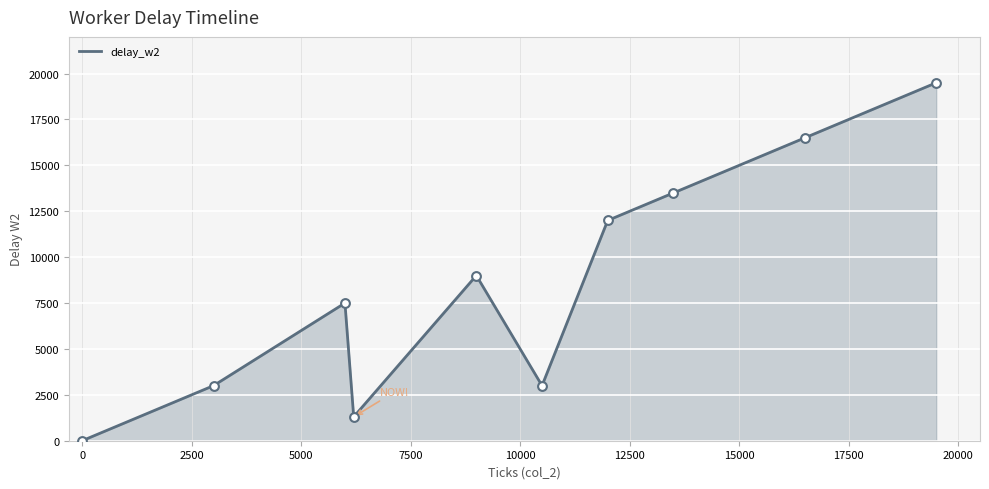

What is the difference between the maximum and minimum values?

19500